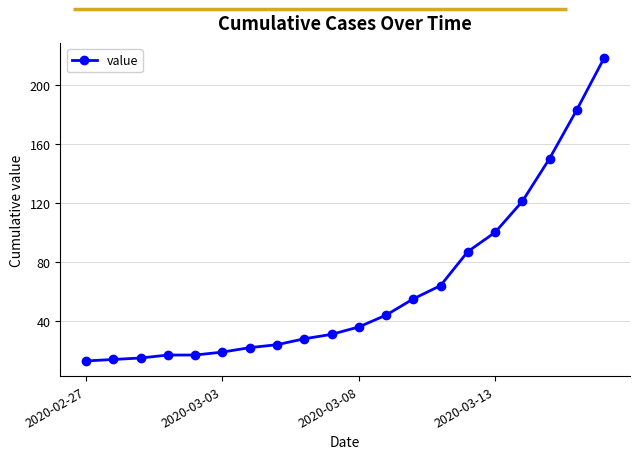

Does the chart have visible grid lines?

Yes